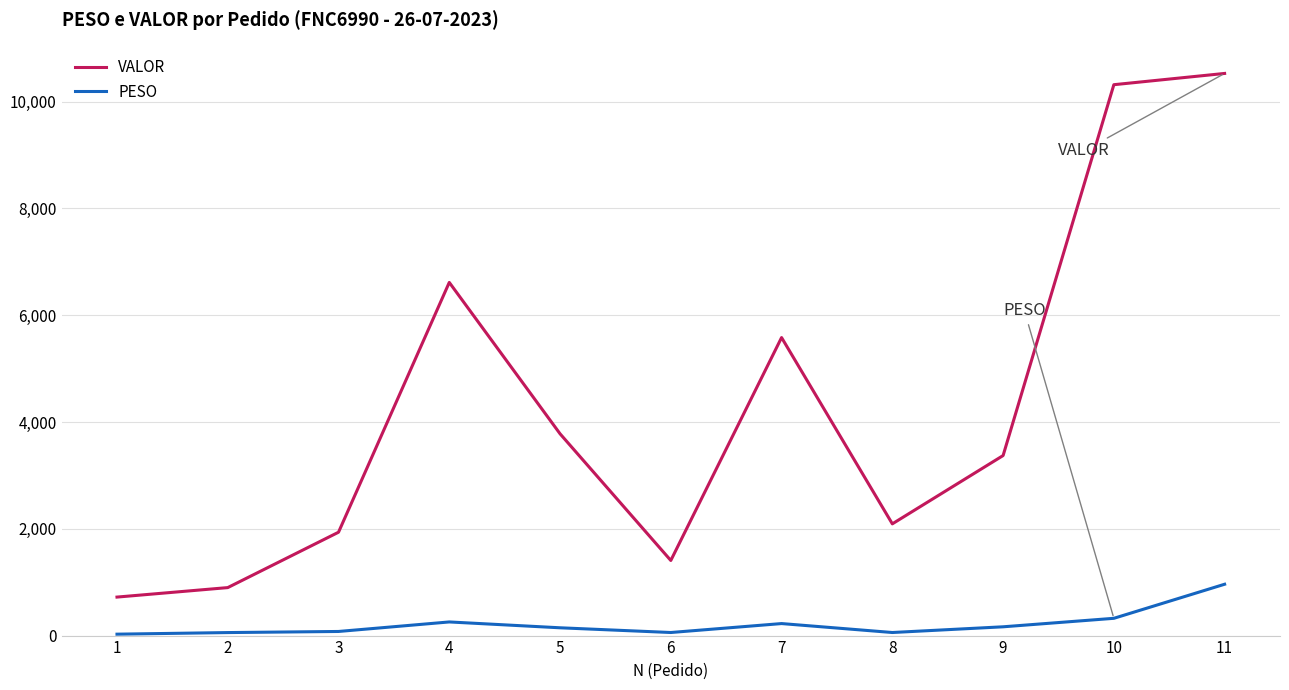

Which category has the highest value across all series?

11